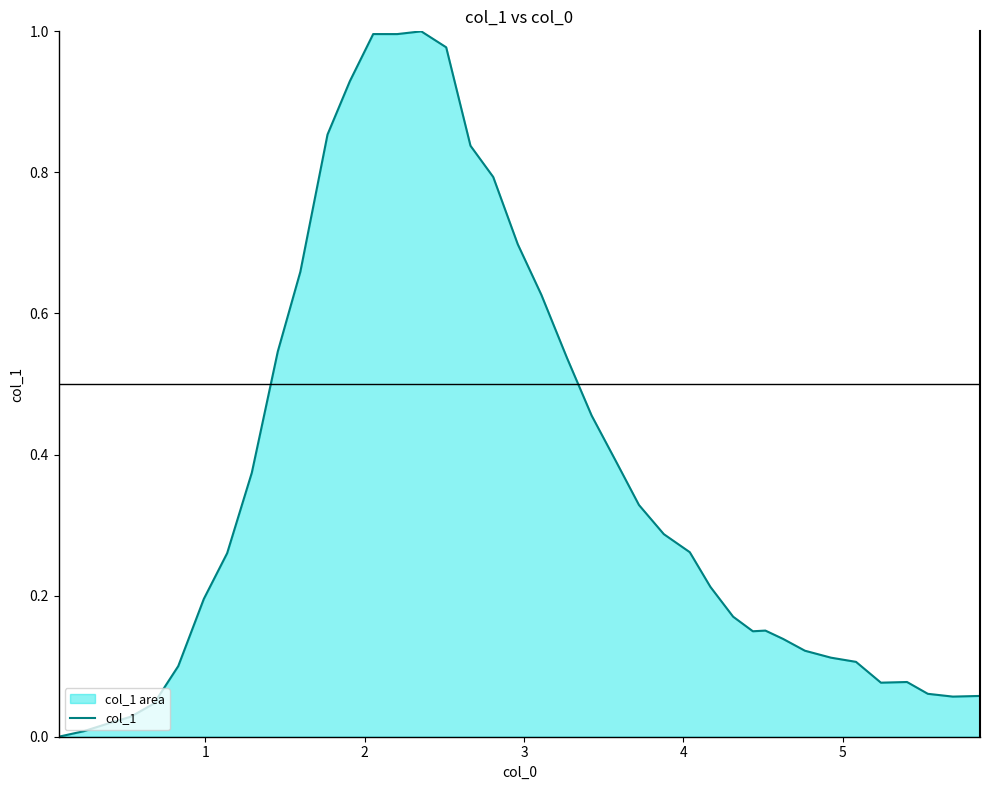

Does the chart display data point markers on the line(s)?

No